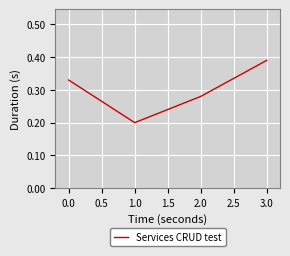

What is the sum of all values?

1.2